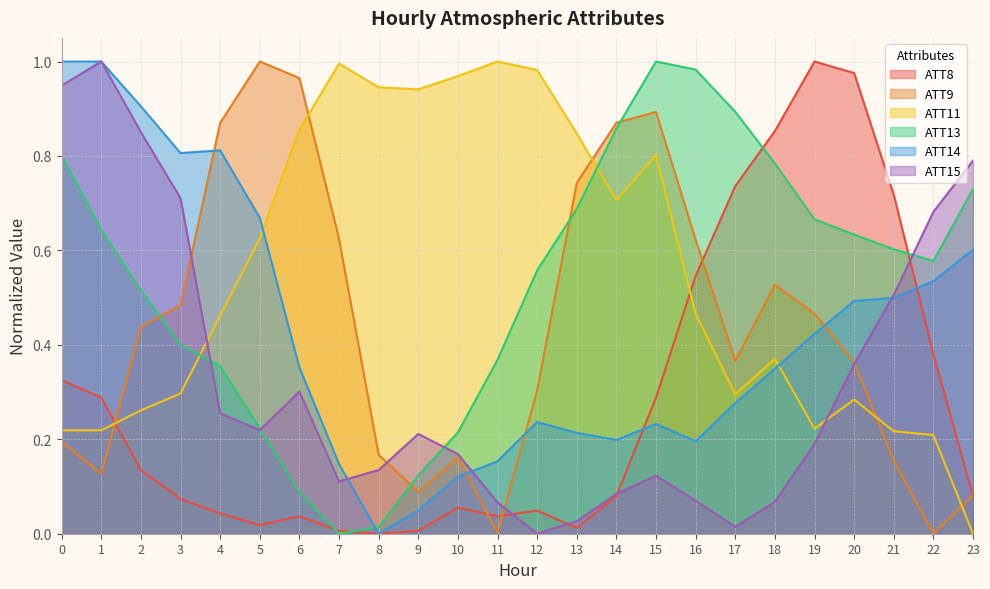

How many interior local peaks does the ATT13 series have?

1